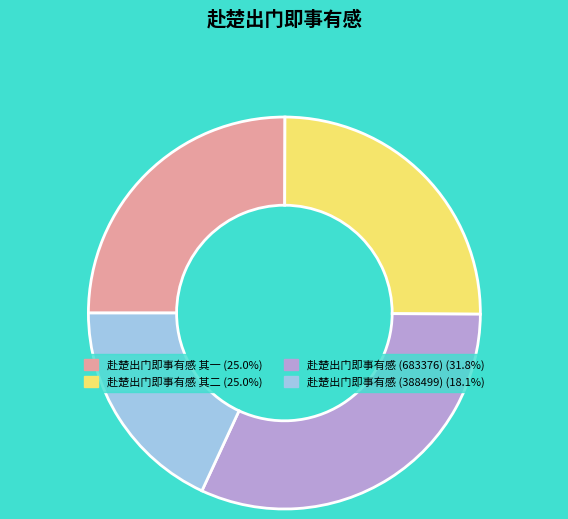

Is there any slice that represents more than half of the pie?

No